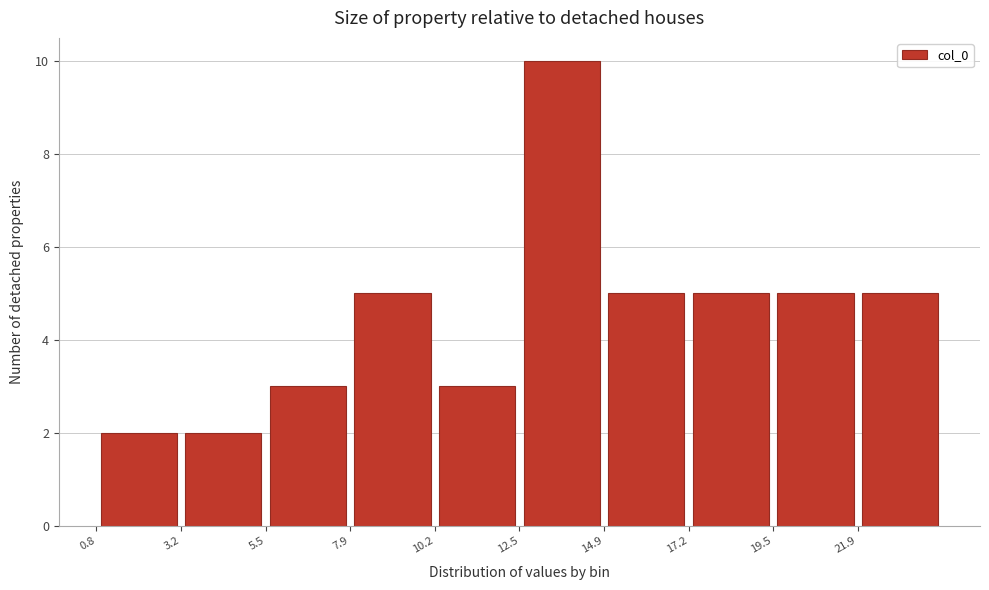

Reading left to right, transcribe this chart: for each bar, give the range it covers on the x-axis and its height. Neither the bar edges nor the heights are printed on the chart, so give them approximately, as read against the axes.

1.0 to 3.0: 2
3.0 to 5.5: 2
5.5 to 8.0: 3
8.0 to 10.0: 5
10.0 to 12.5: 3
12.5 to 15.0: 10
15.0 to 17.0: 5
17.0 to 19.5: 5
19.5 to 22.0: 5
22.0 to 24.0: 5